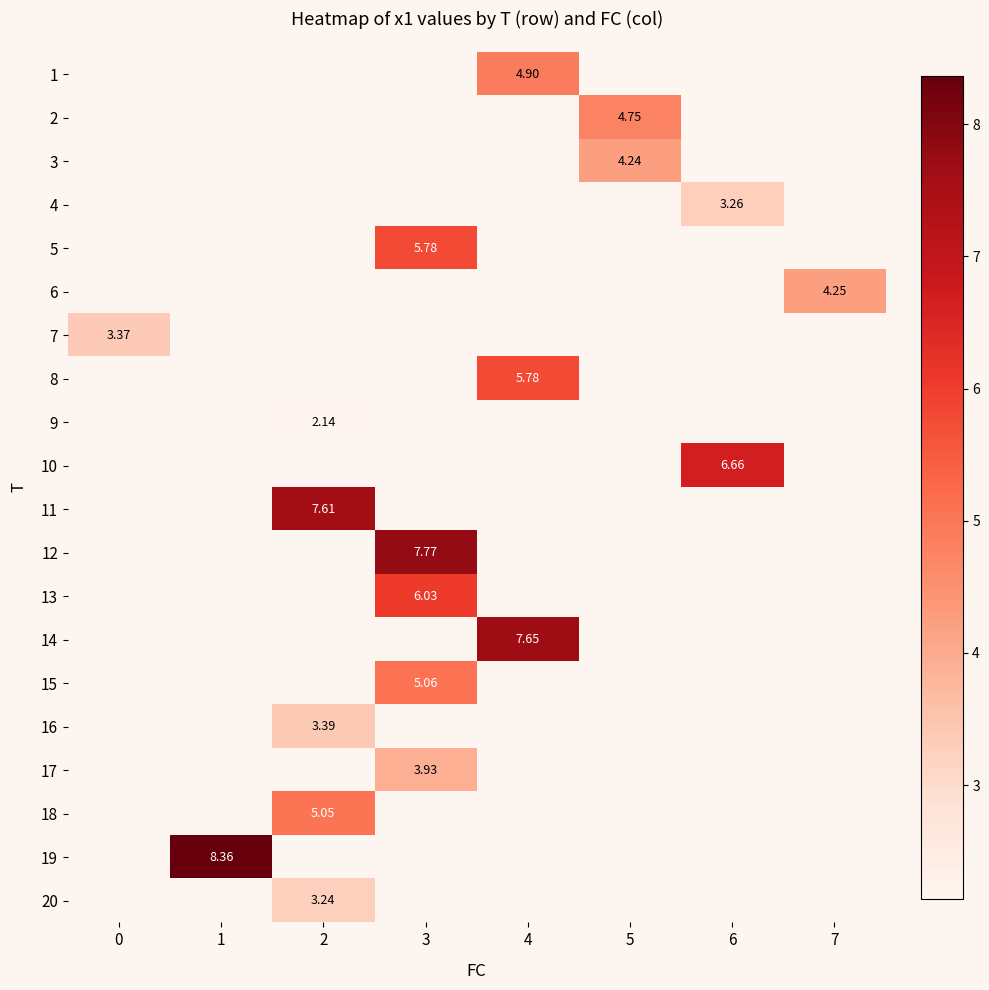

Between 7 and 3, which is larger?

3